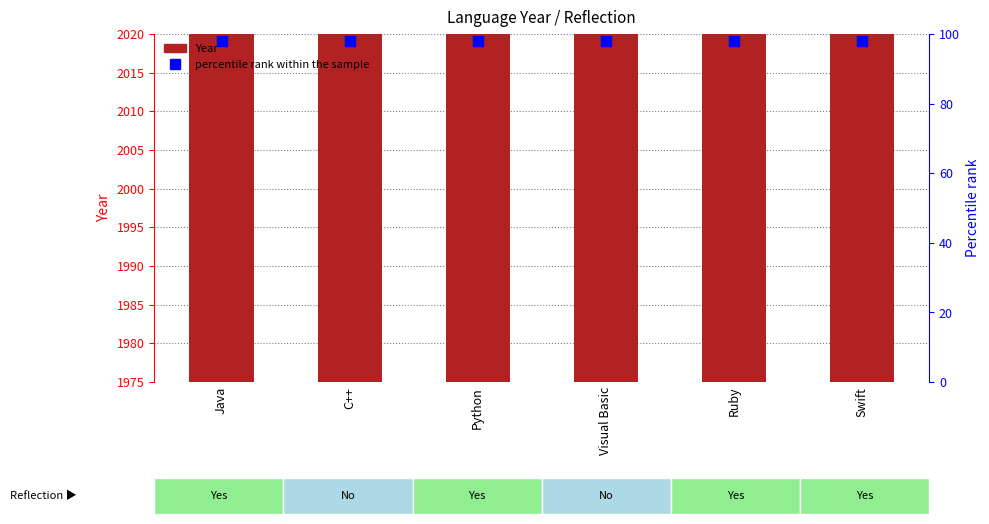

What is the total value across all series at Swift?

2112